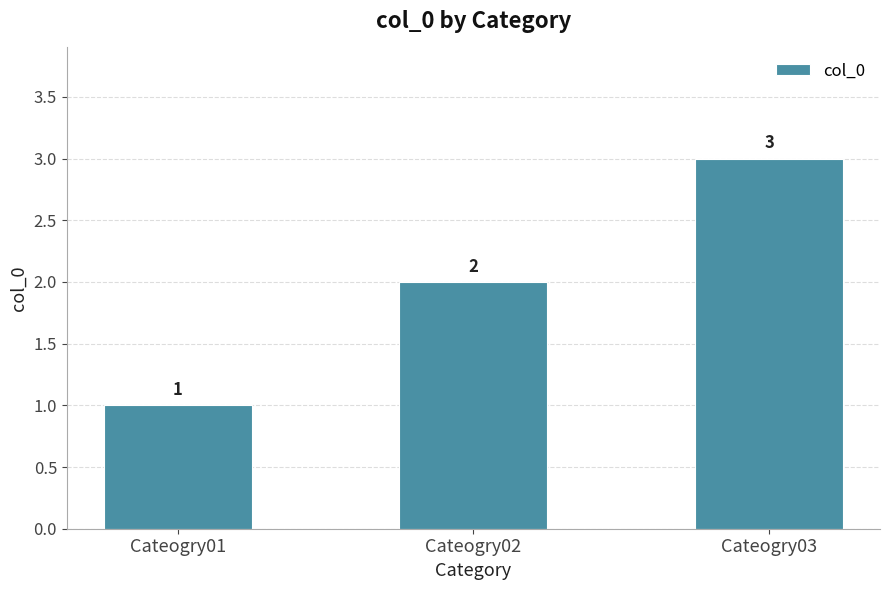

True or false: the data shows 3 at Cateogry02.

False